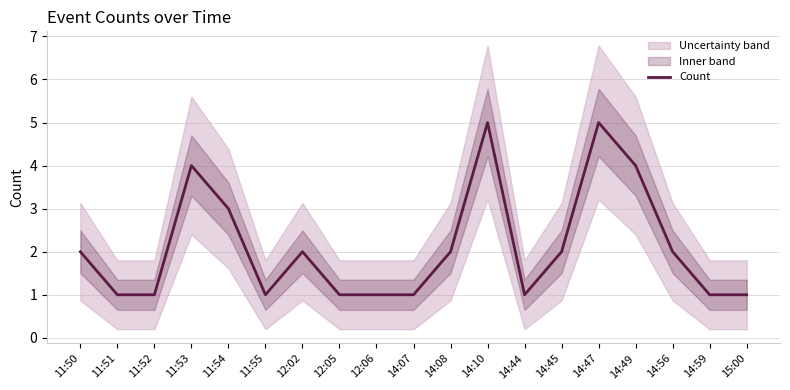

List the labels in order of value, largest first.

14:10, 14:47, 11:53, 14:49, 11:54, 11:50, 12:02, 14:08, 14:45, 14:56, 11:51, 11:52, 11:55, 12:05, 12:06, 14:07, 14:44, 14:59, 15:00